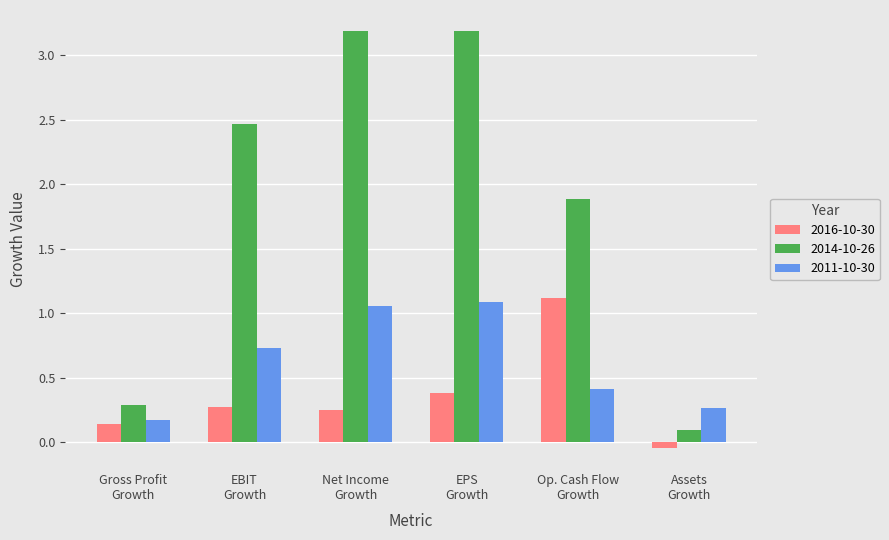

What is the difference between the second highest and minimum values in the 2011-10-30 series?

0.9